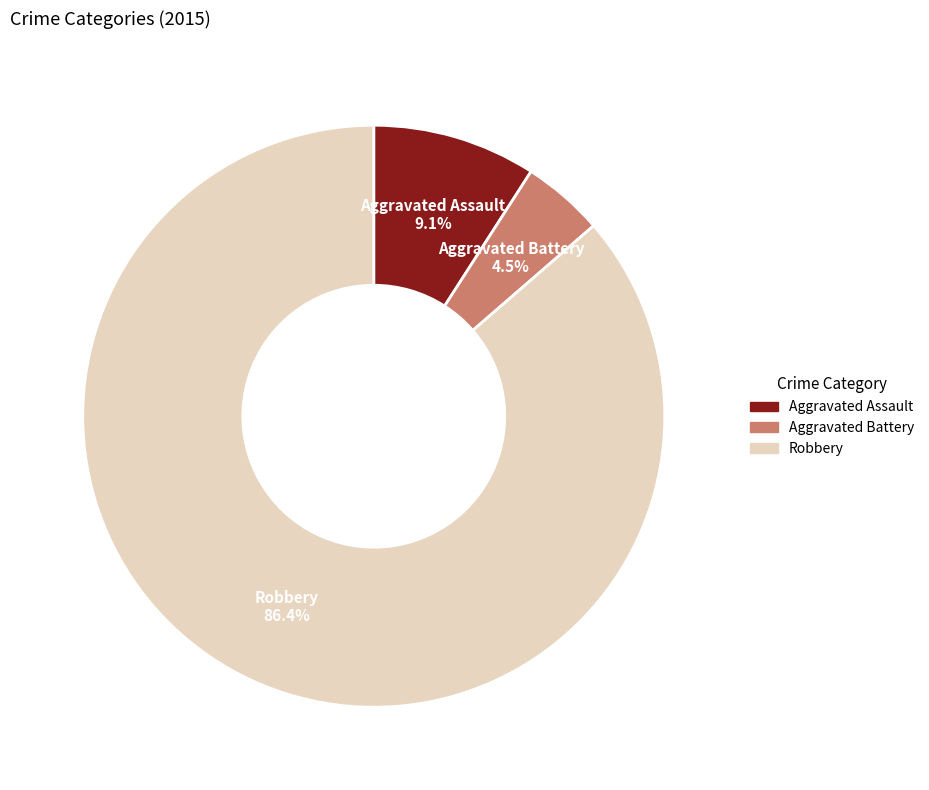

How many slices are in this pie chart?

3